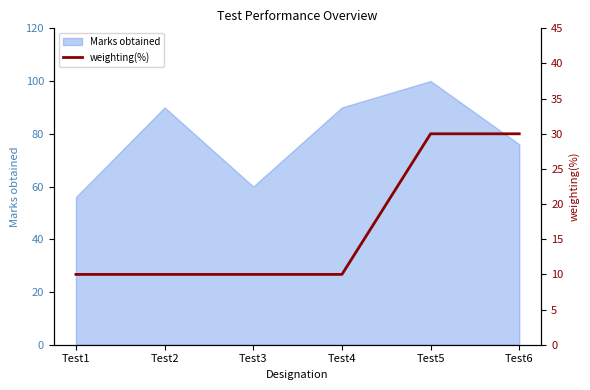

The Marks obtained series shows 90 at Test4. True or false?

True